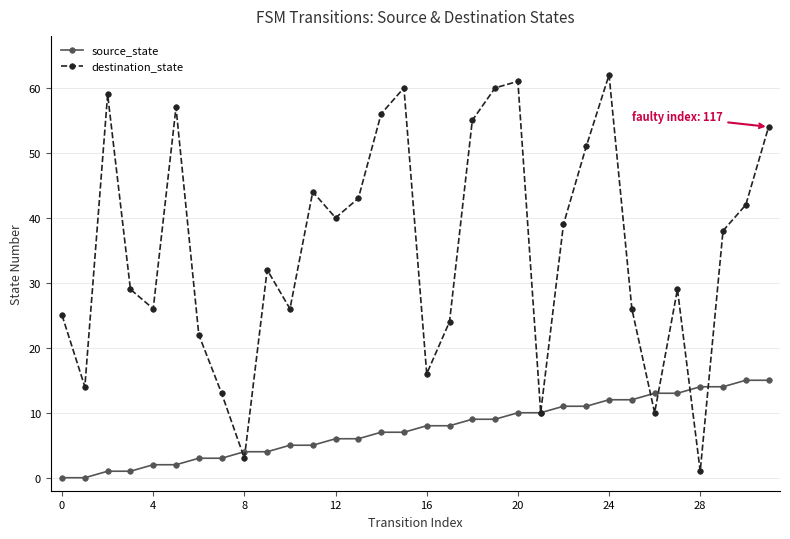

True or false: destination_state and source_state cross at least once.

True